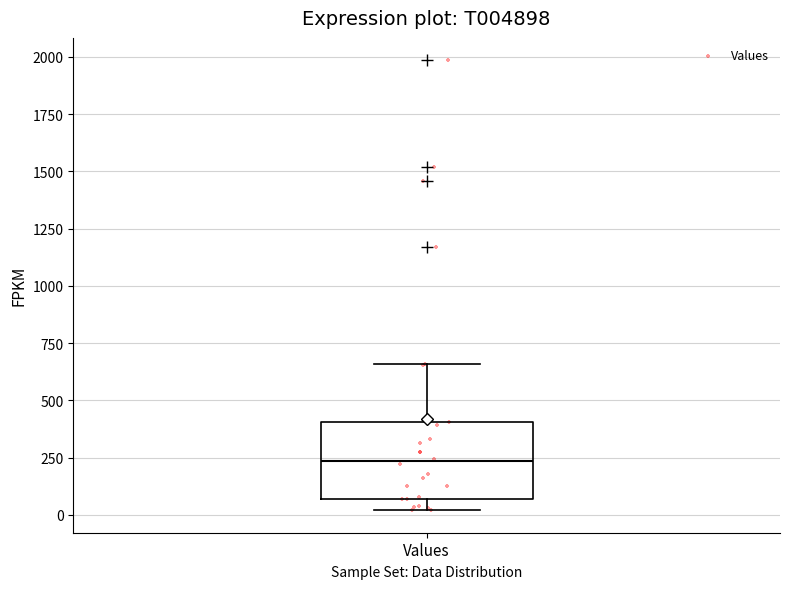

Transcribe this box plot: give where the median line is, the range the box spans, and where the two whiskers end, as read against the y-axis. The values are not printed on the chart, so give them approximately, as read against the axis.

median 250, box 50 to 400, whiskers 0 to 650